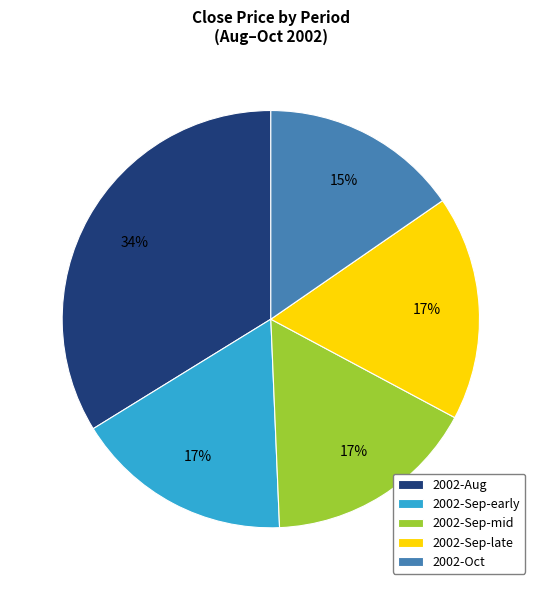

What percentage is the 2002-Oct slice, to the nearest percent?

15%